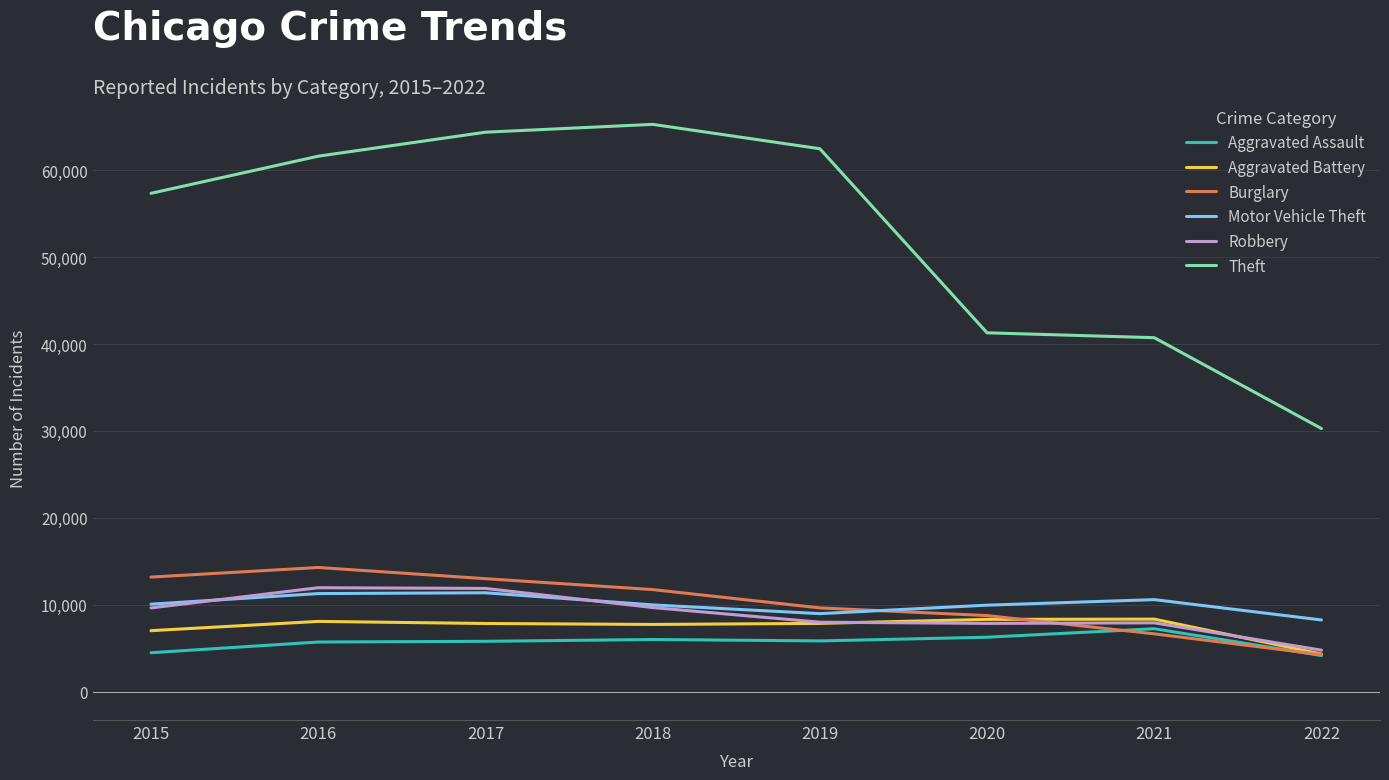

How many interior local valleys does the Motor Vehicle Theft series have?

1